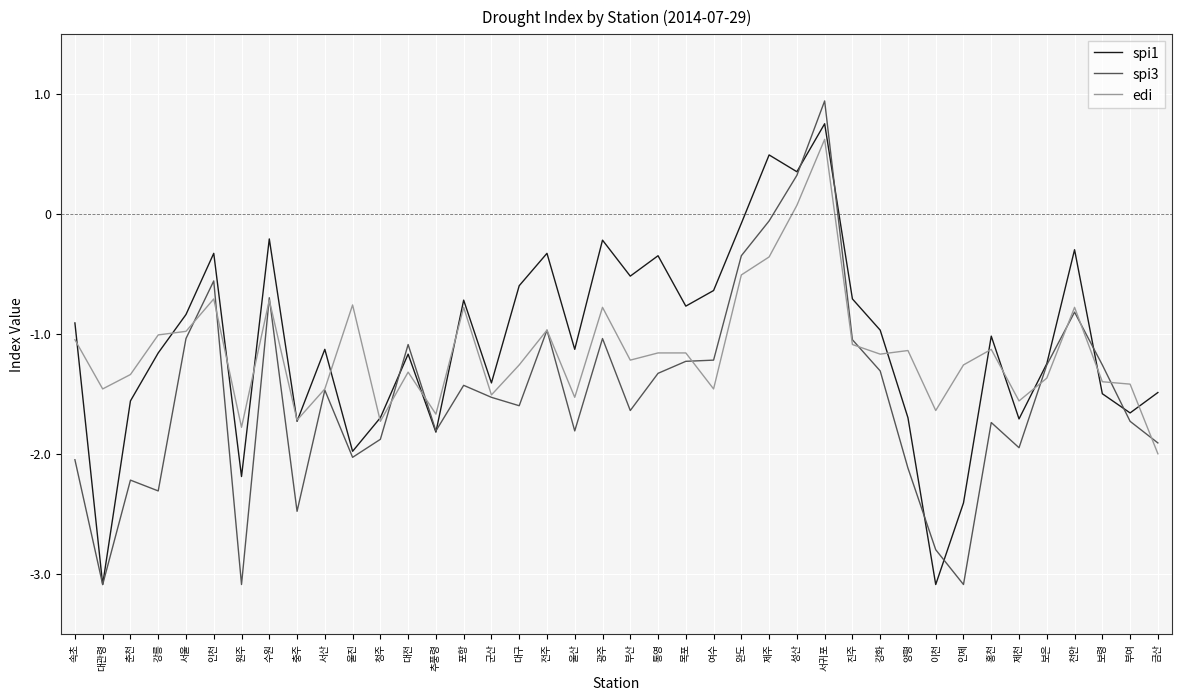

Is it true that spi3 equals -0.6 at 전주?

False